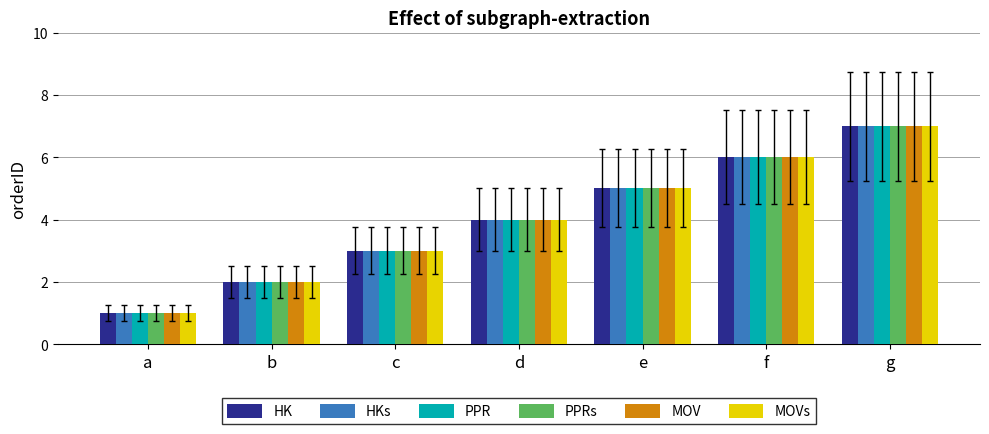

What is the total value across all series at d?

24